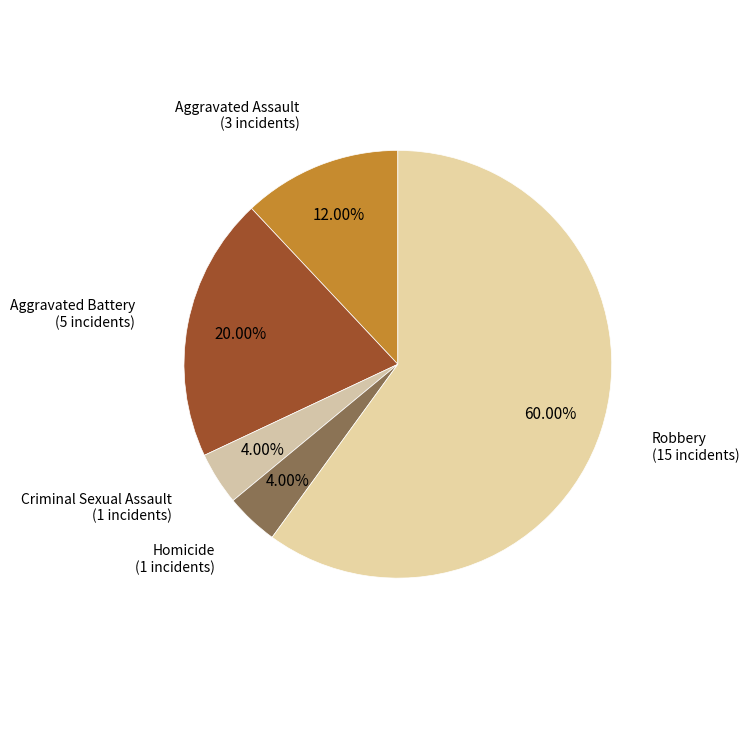

How many segments does this pie chart have?

5